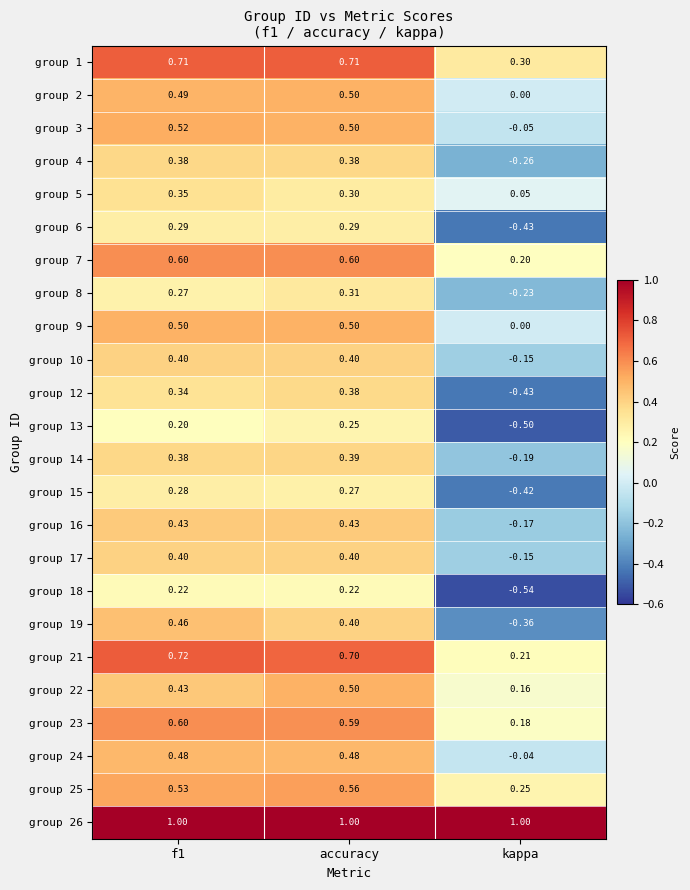

Which label corresponds to the smallest value in the chart?

kappa